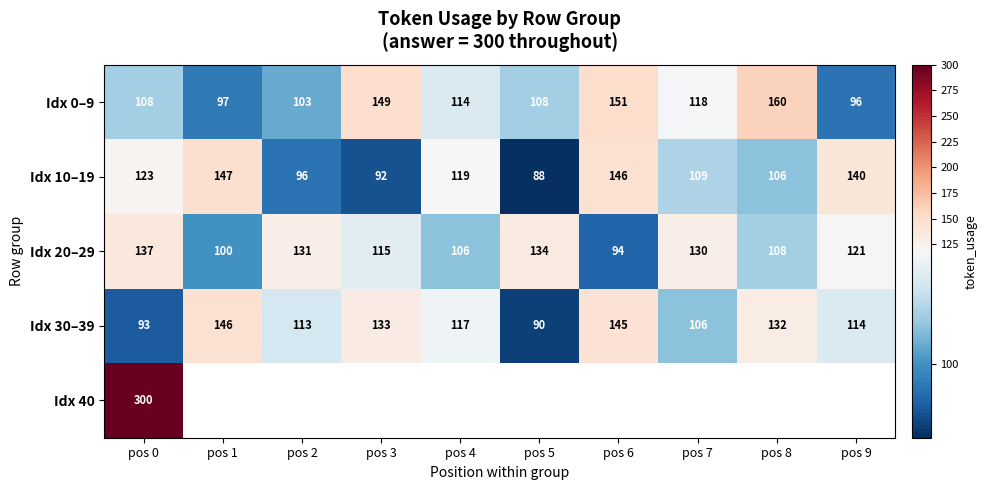

What is the lowest value of the Idx 10–19 series?

88